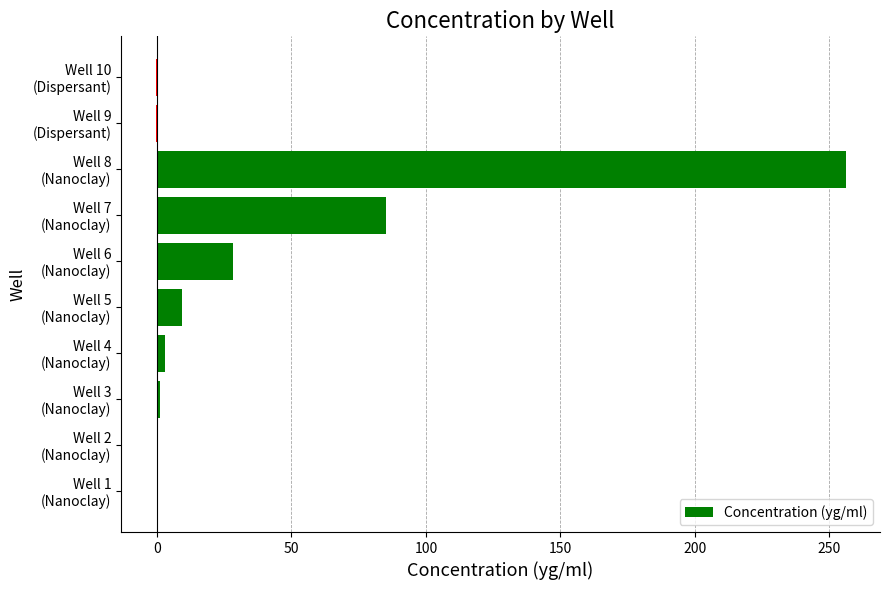

At which category does the chart reach its peak across all series?

Well 8
(Nanoclay)